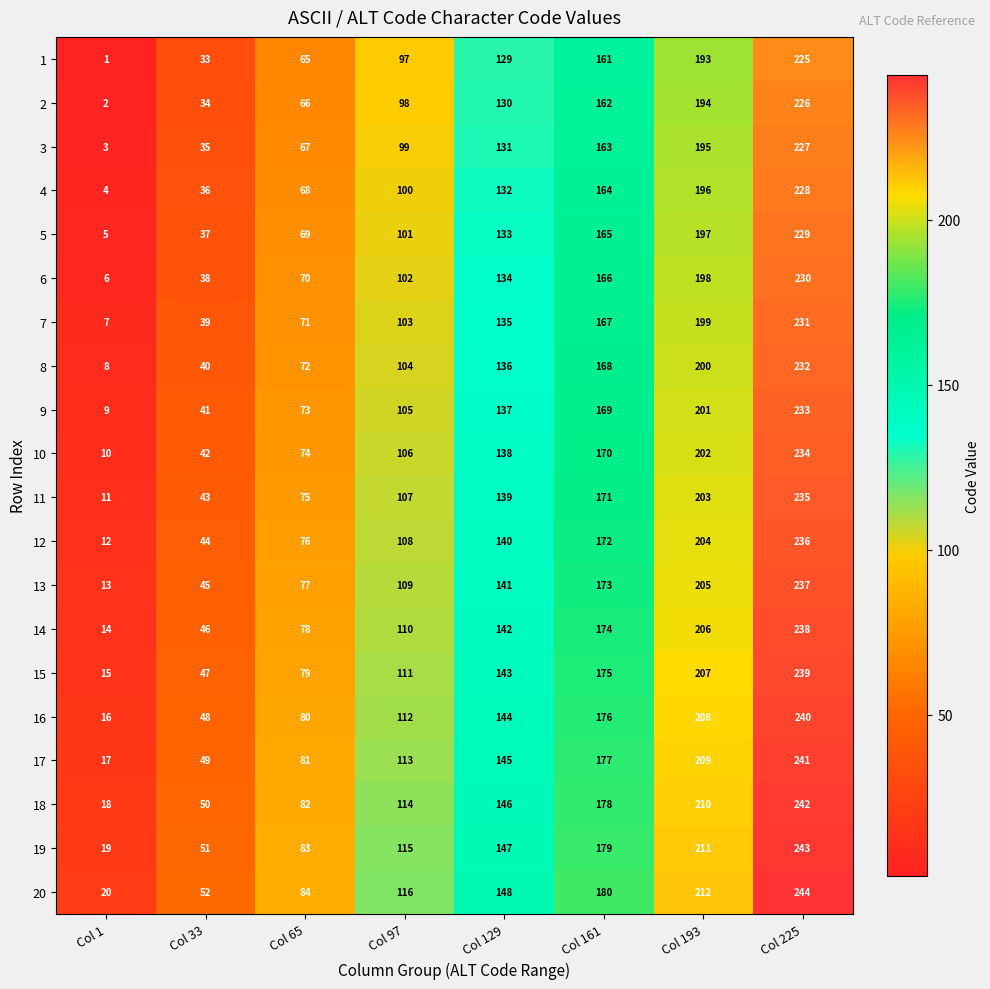

What is the difference between the 16 values at Col 225 and Col 65?

160